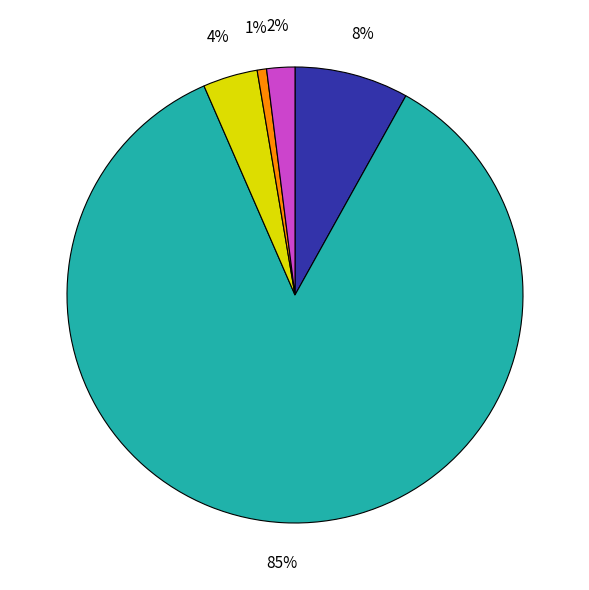

Does any single category account for the majority?

Yes